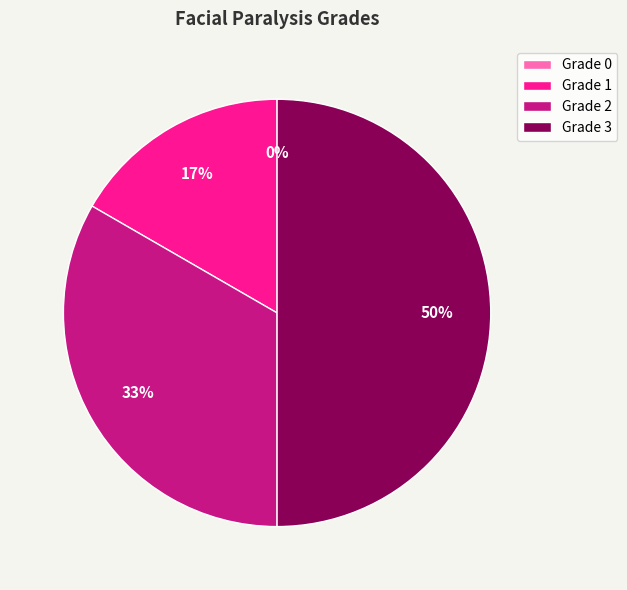

What percentage do 3 and 1 together represent?

66.7%